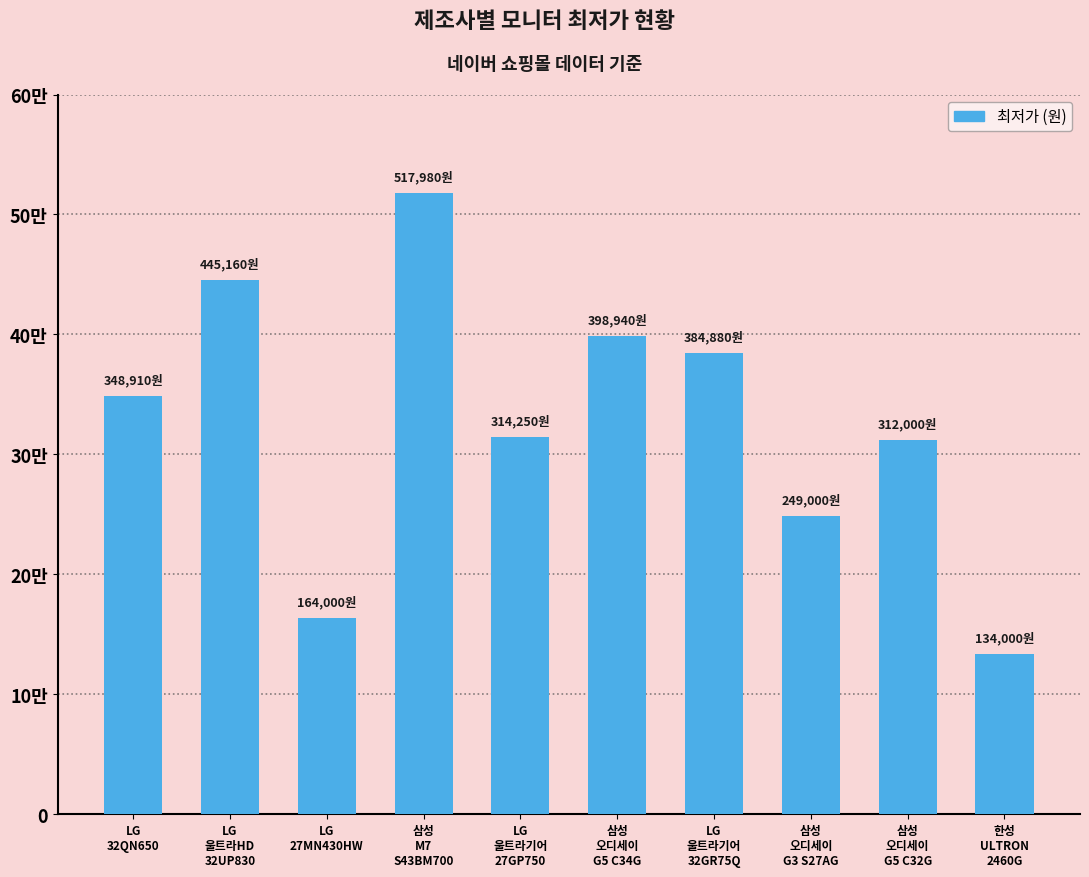

The value at LG
32QN650 is 348910. True or false?

True